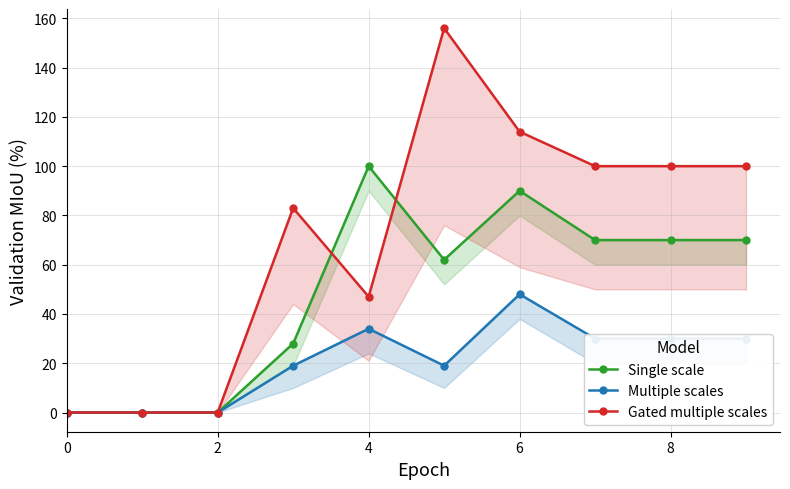

What is the label of the 7th point from the left?

6